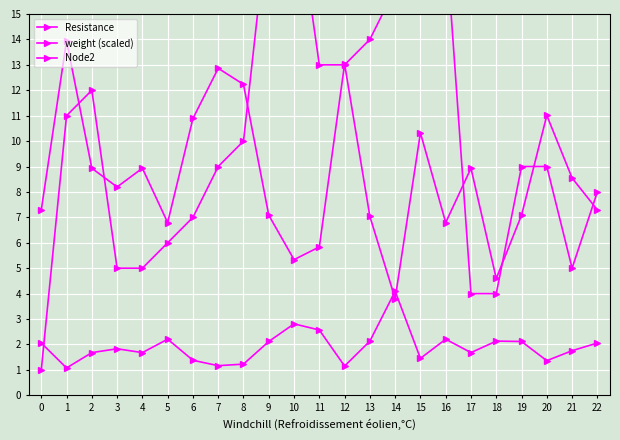

What is the highest value of the Resistance series?

4.1